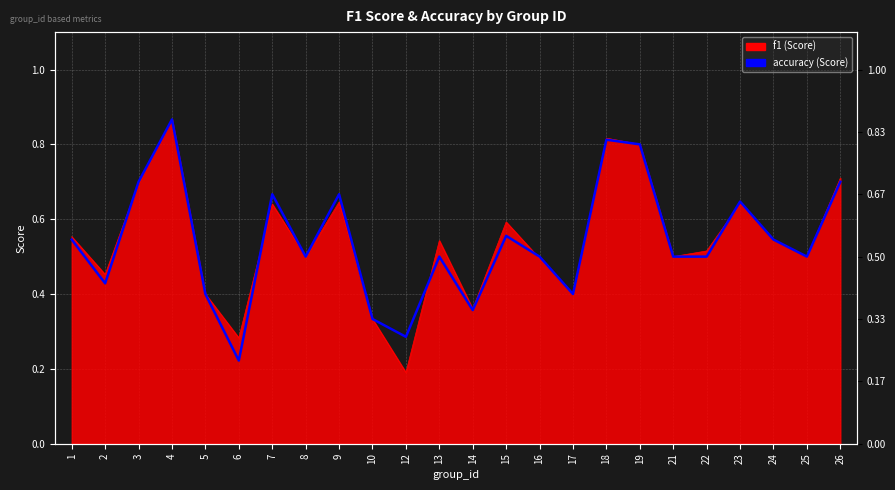

Where is the data nearest to the value 0?

6